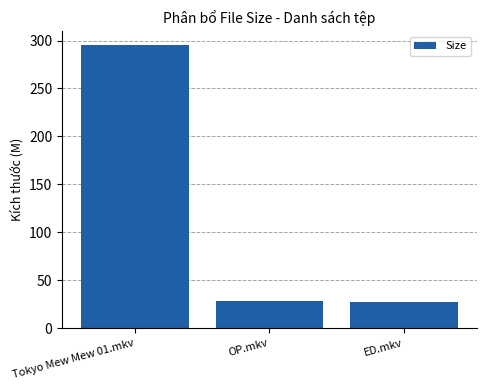

Which has a higher value, ED.mkv or Tokyo Mew Mew 01.mkv?

Tokyo Mew Mew 01.mkv